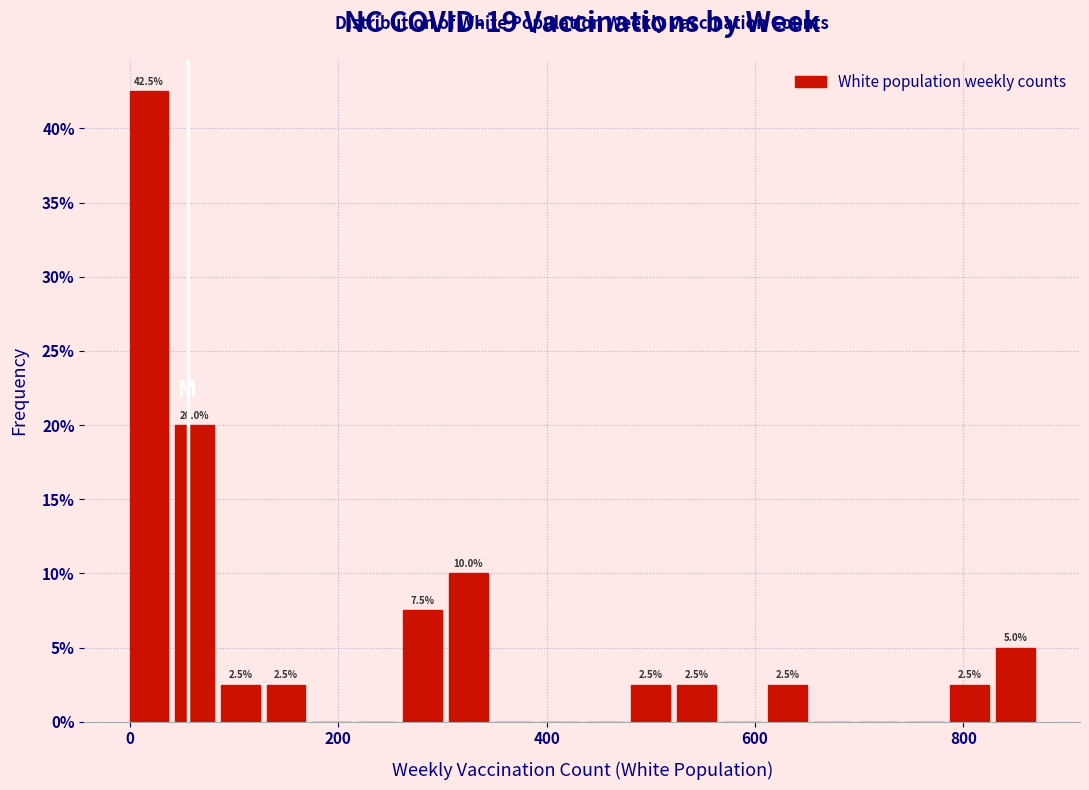

Around what value on the x-axis is the tallest bar? Give the approximate position of its centre, as read against the axis.

20